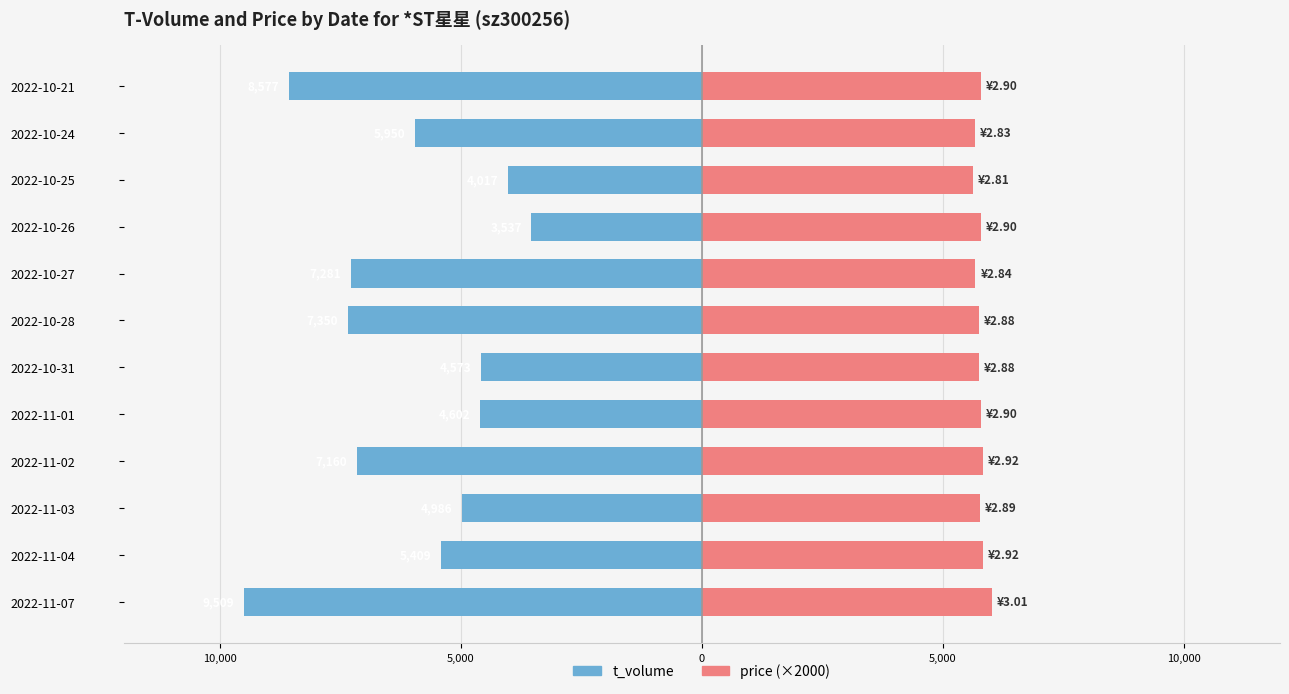

How many bars are there in total?

24